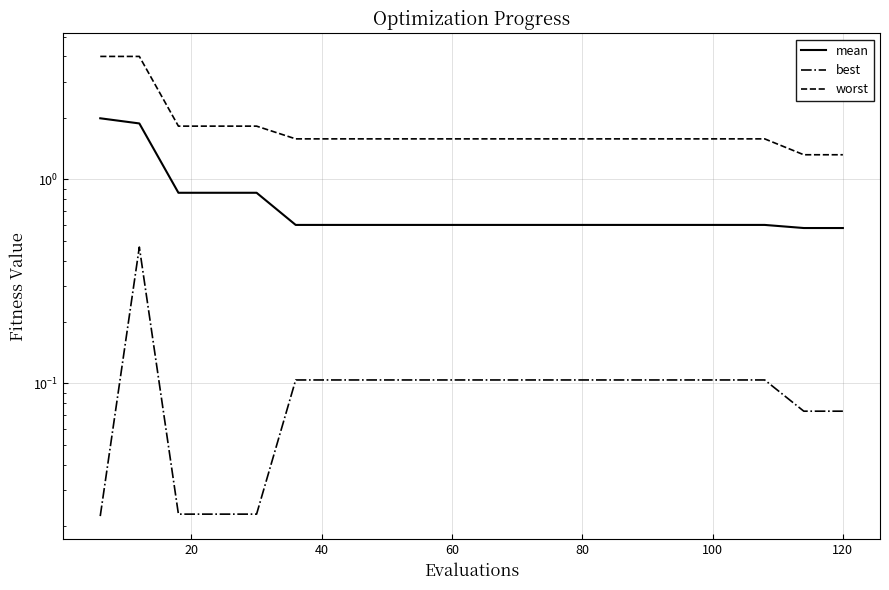

What is the difference between the maximum and second lowest values in the mean series?

1.4